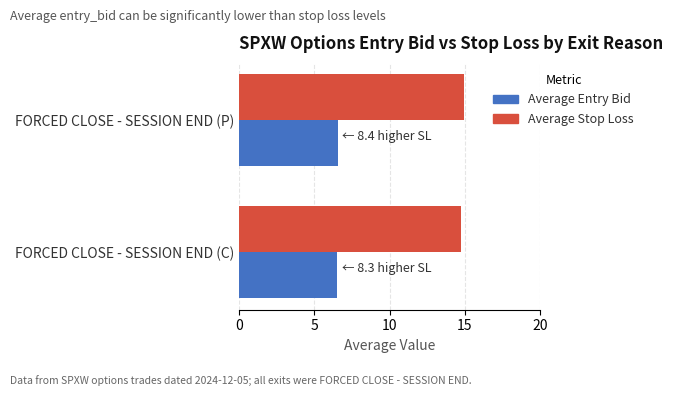

What is the minimum value shown in the chart?

6.5